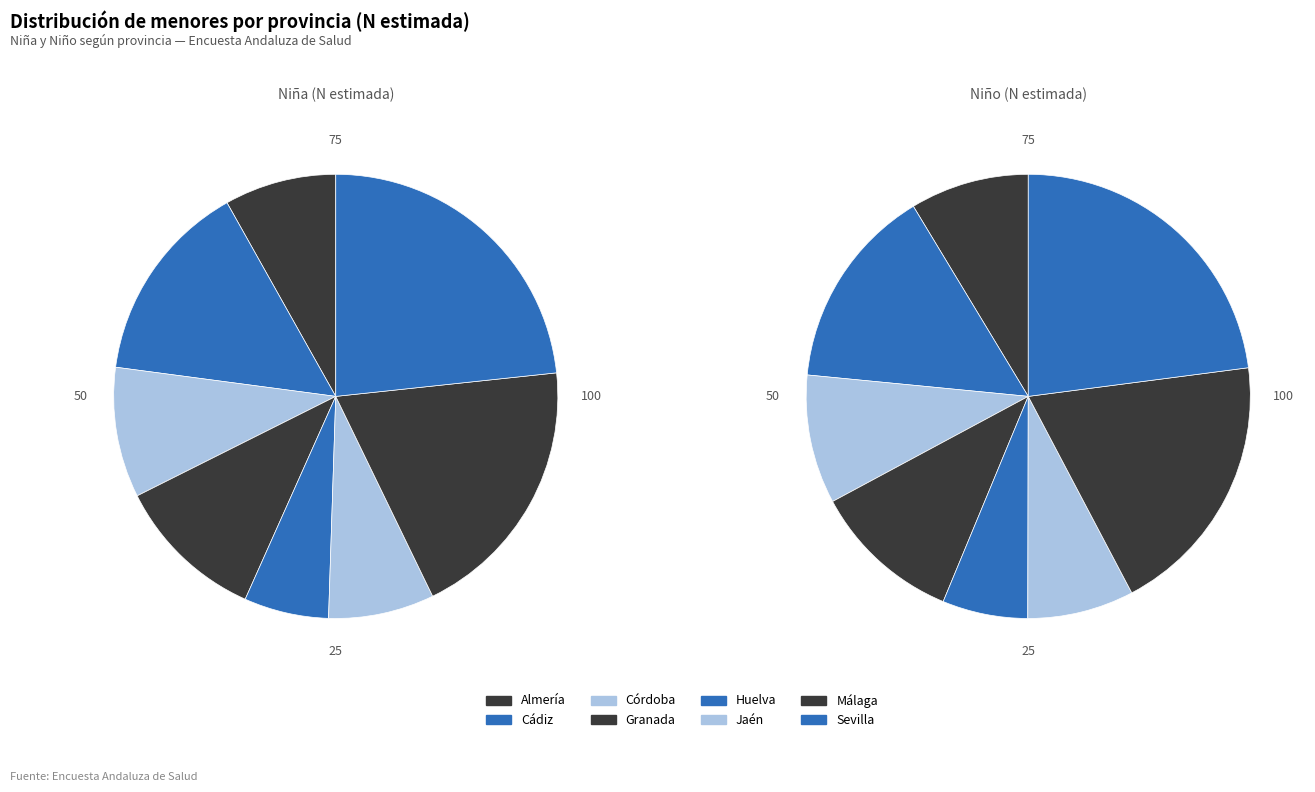

How many slices are in this pie chart?

8